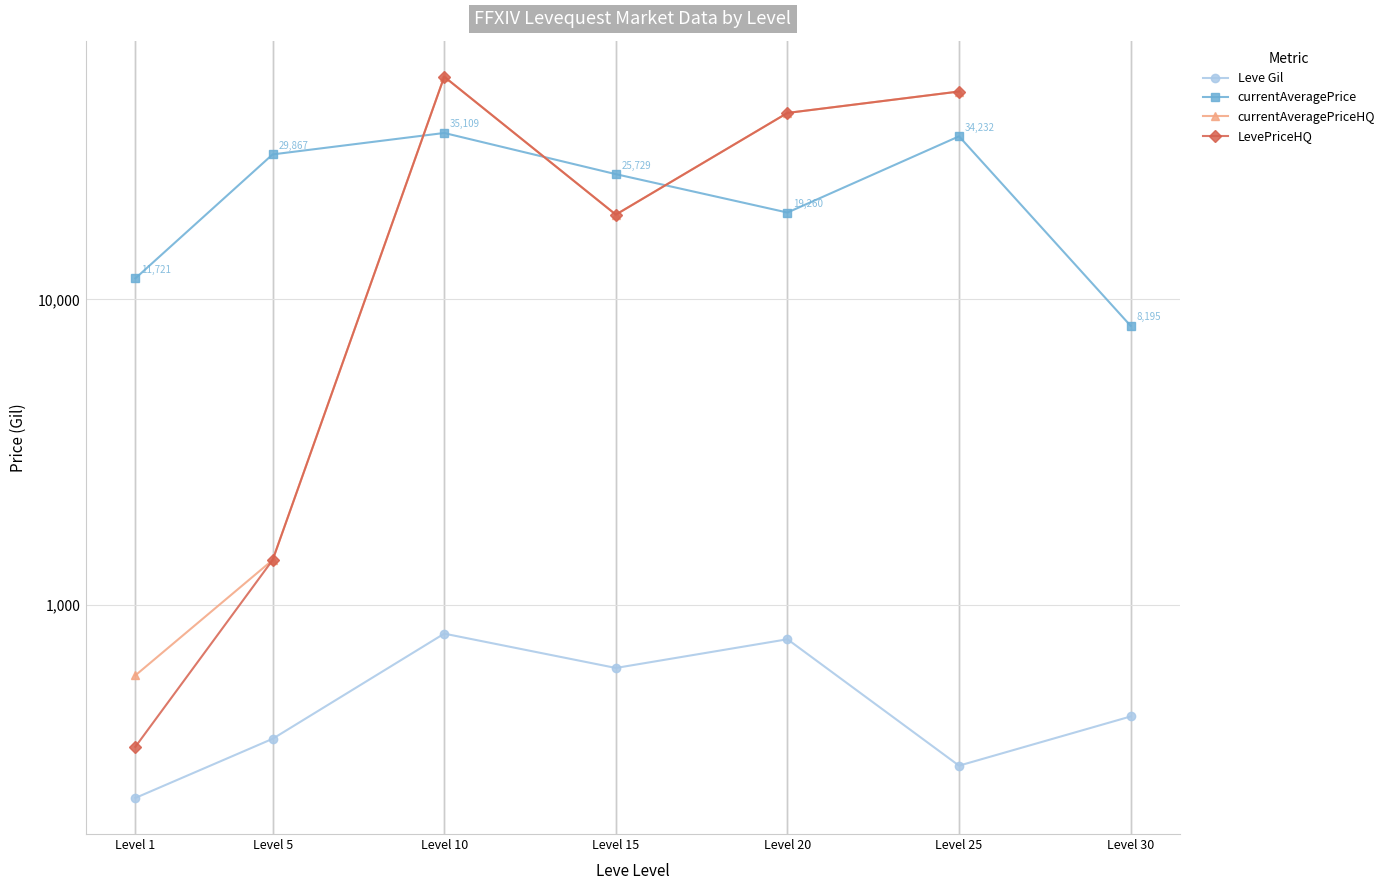

Where does the currentAveragePriceHQ series first go above 40837?

Level 10